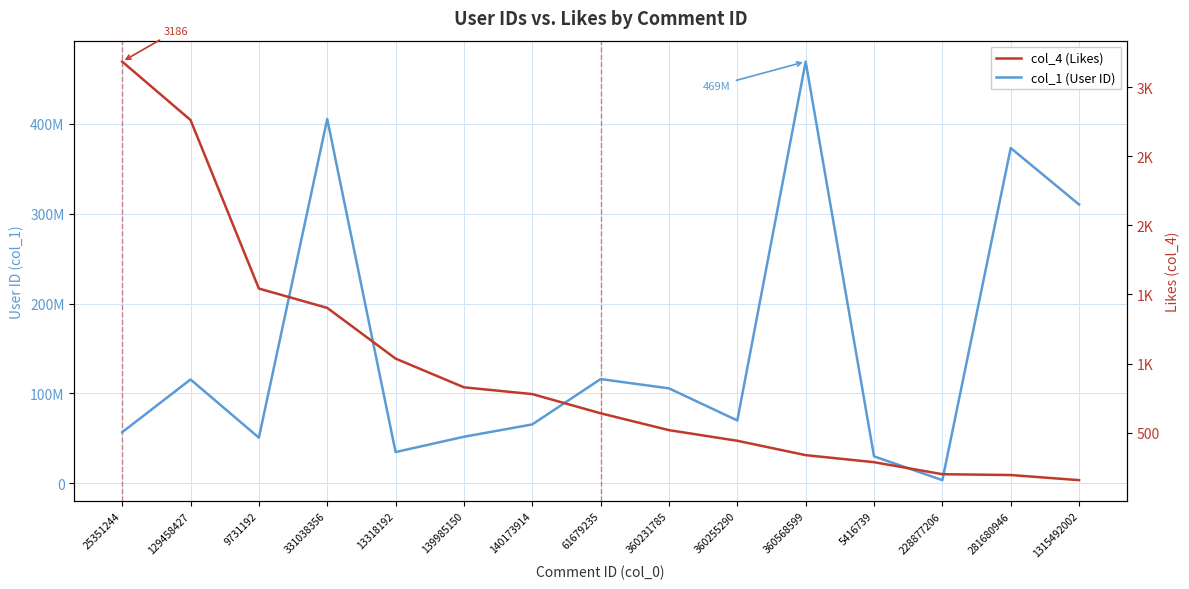

At which category is the sum across all series the highest?

360568599